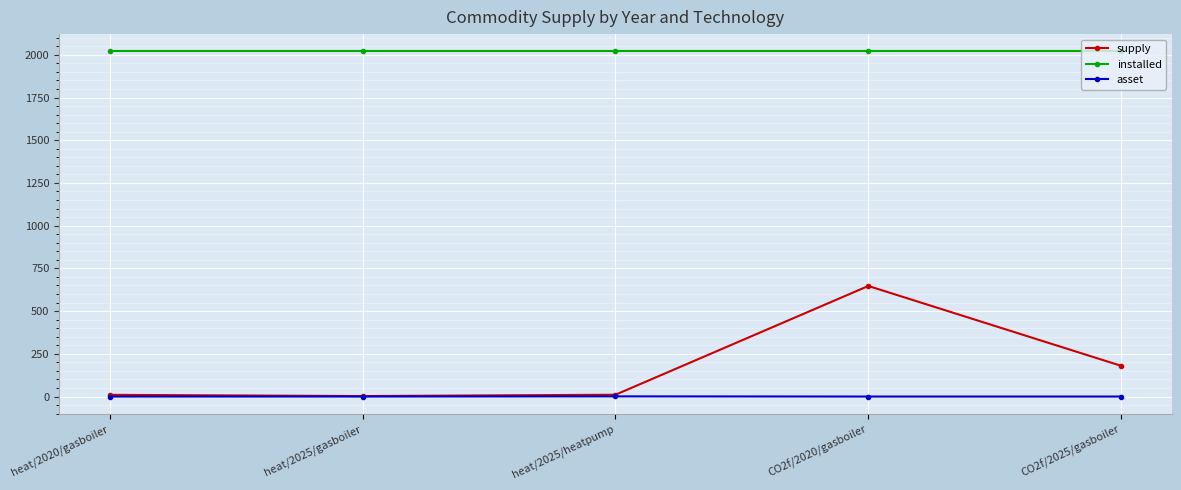

What is the spread (max minus min) of values at heat/2025/heatpump?

2019.0